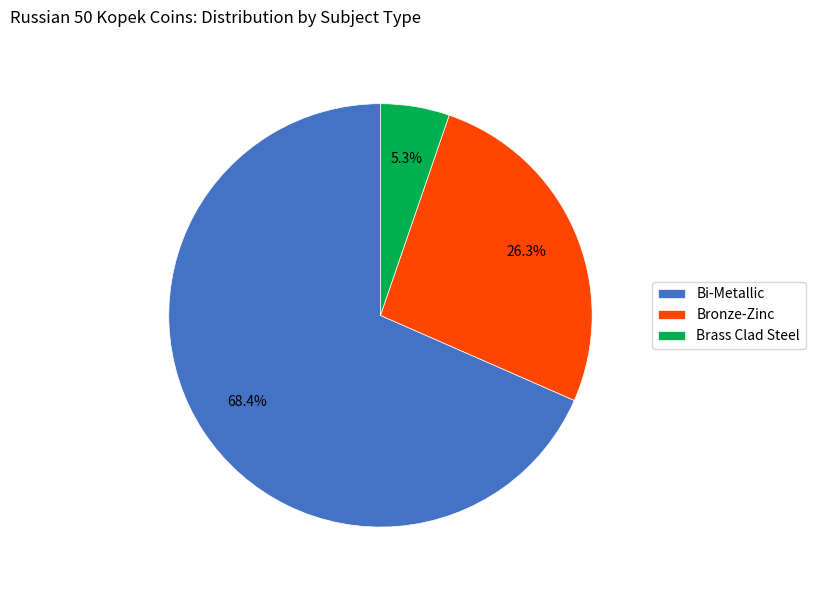

To the nearest percent, what portion does Bronze-Zinc represent?

26%